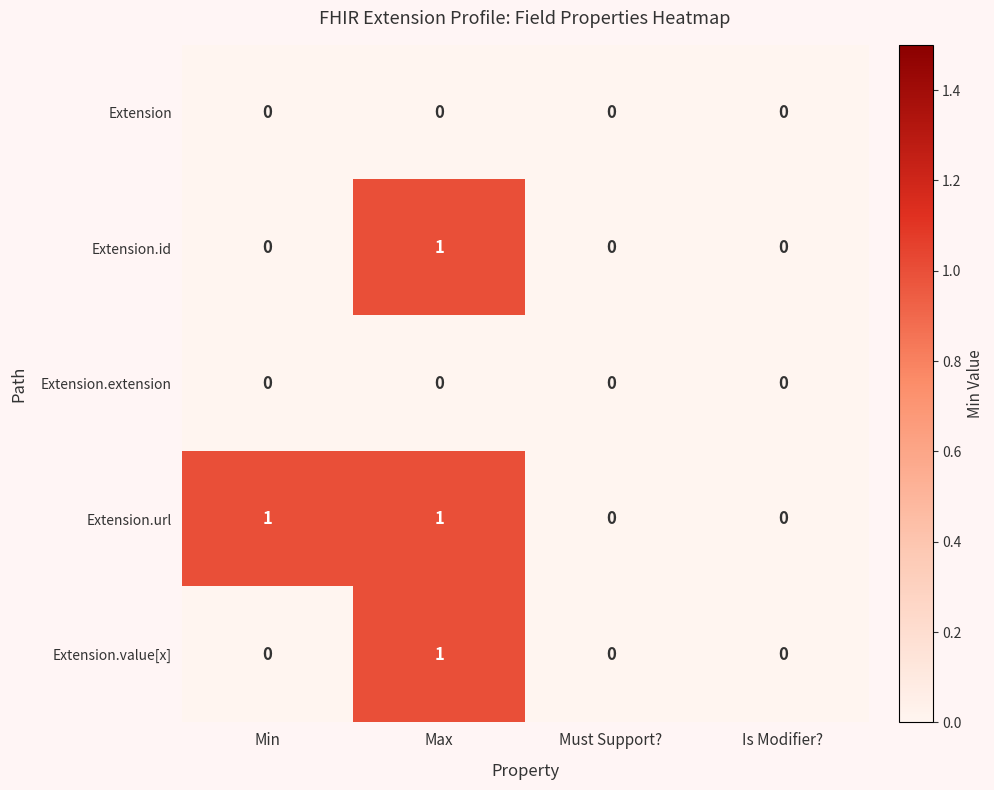

Between Min and Must Support?, which series saw the biggest shift?

Extension.url